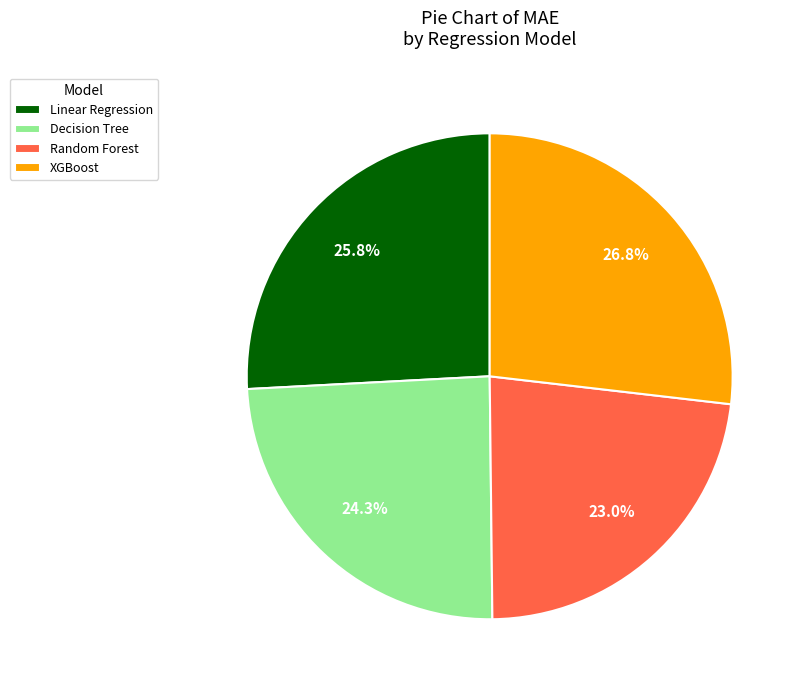

Does Random Forest represent more than half of the total?

No